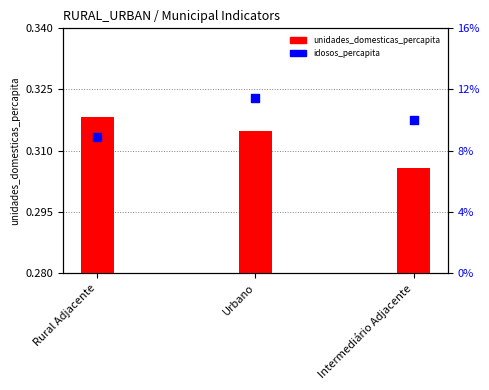

At which category is the sum across all series the highest?

Urbano